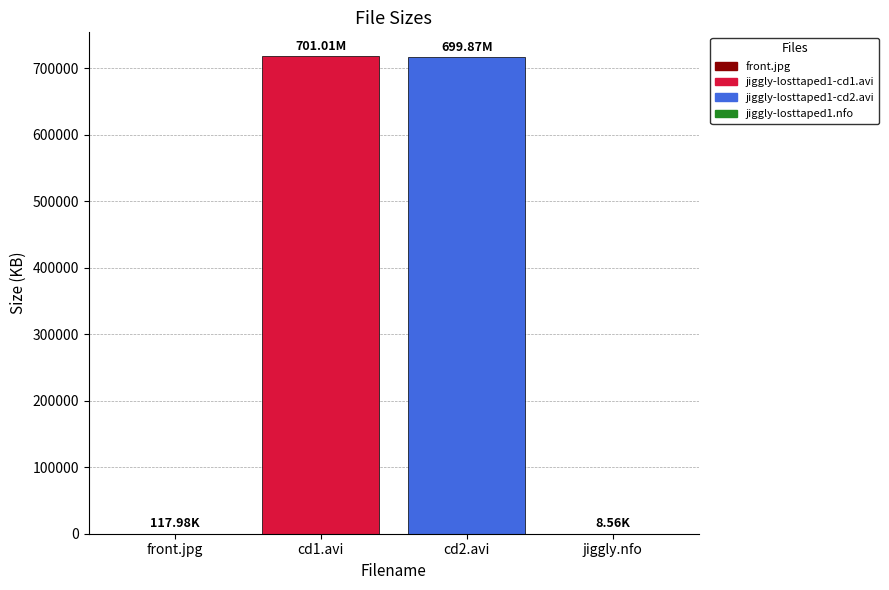

What is the ratio of the value at cd1.avi to the value at cd2.avi?

1.0